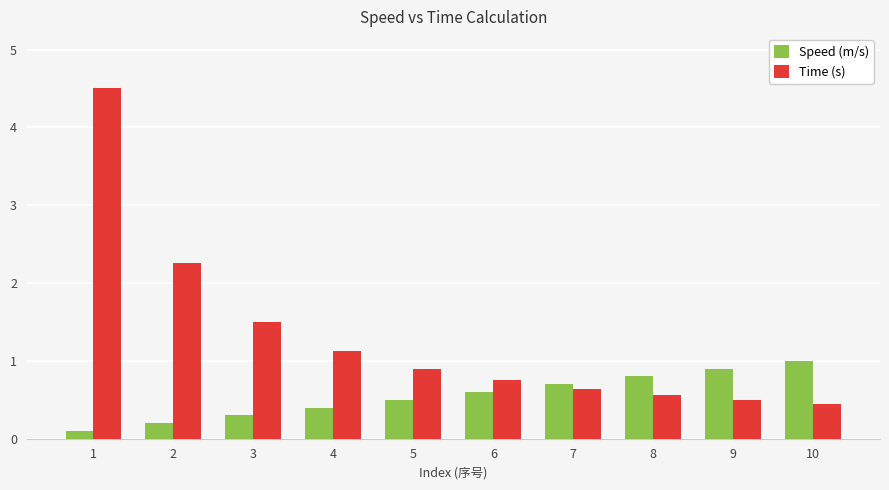

The Time (s) series shows 0.8 at 6. True or false?

True